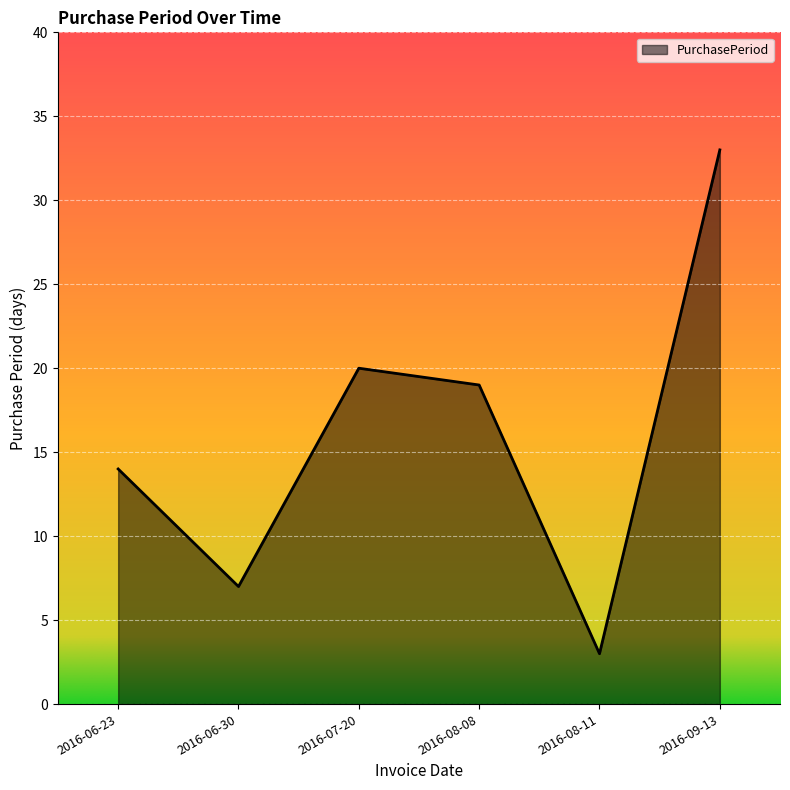

What position from the left is 2016-07-20?

3